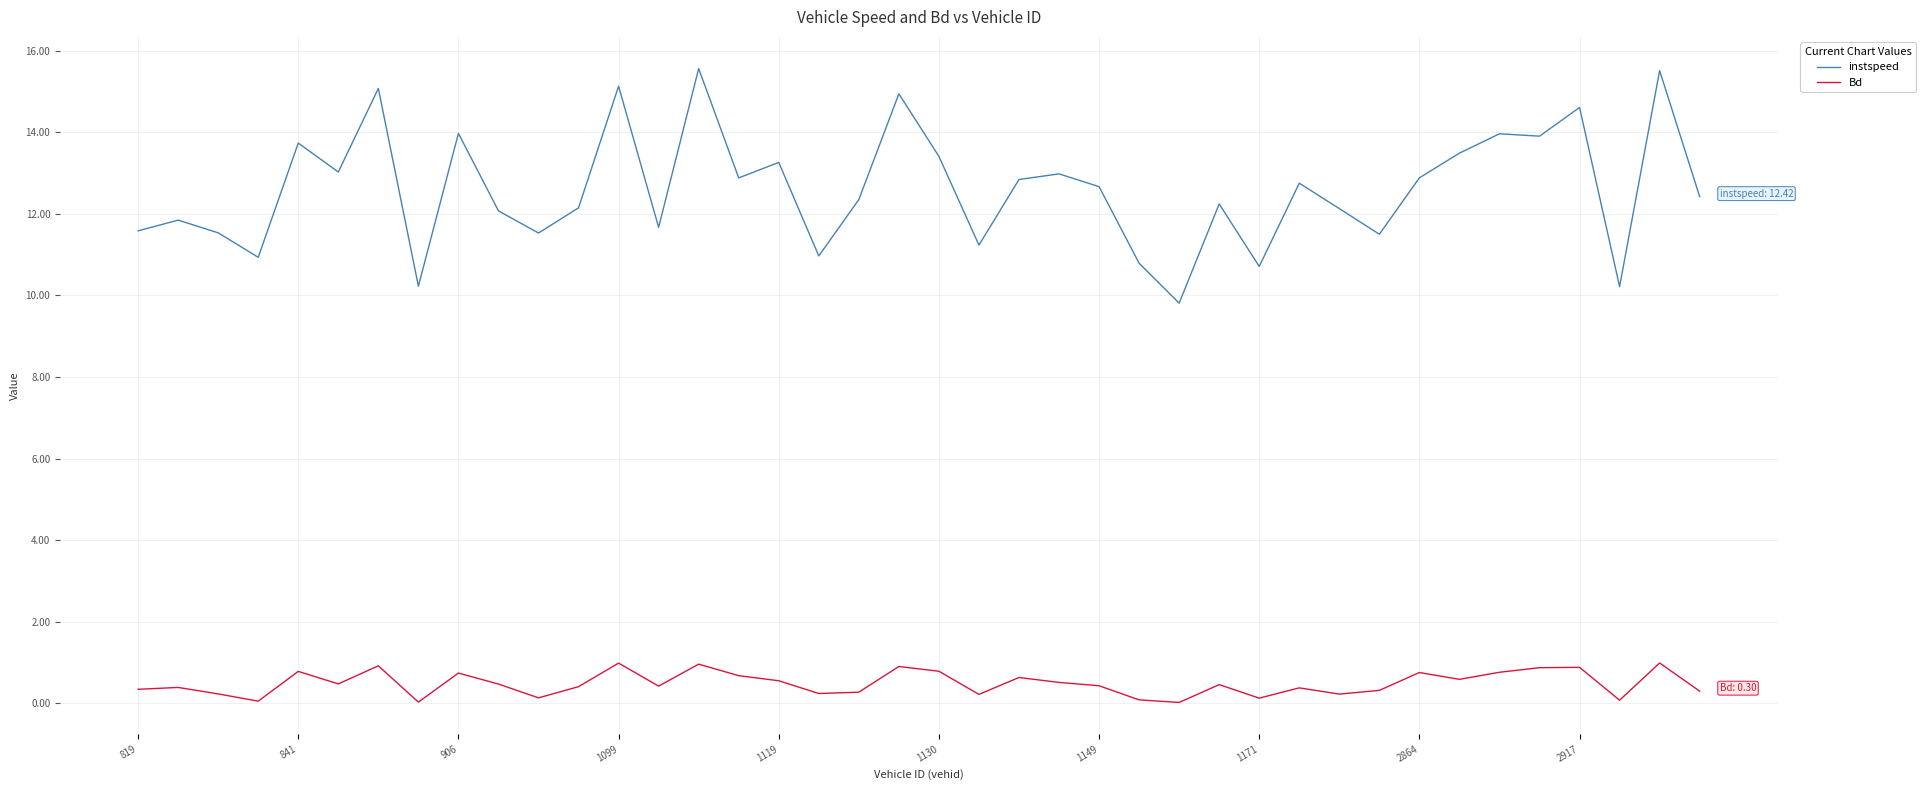

Rank the series by their maximum value, from lowest to highest.

Bd, instspeed